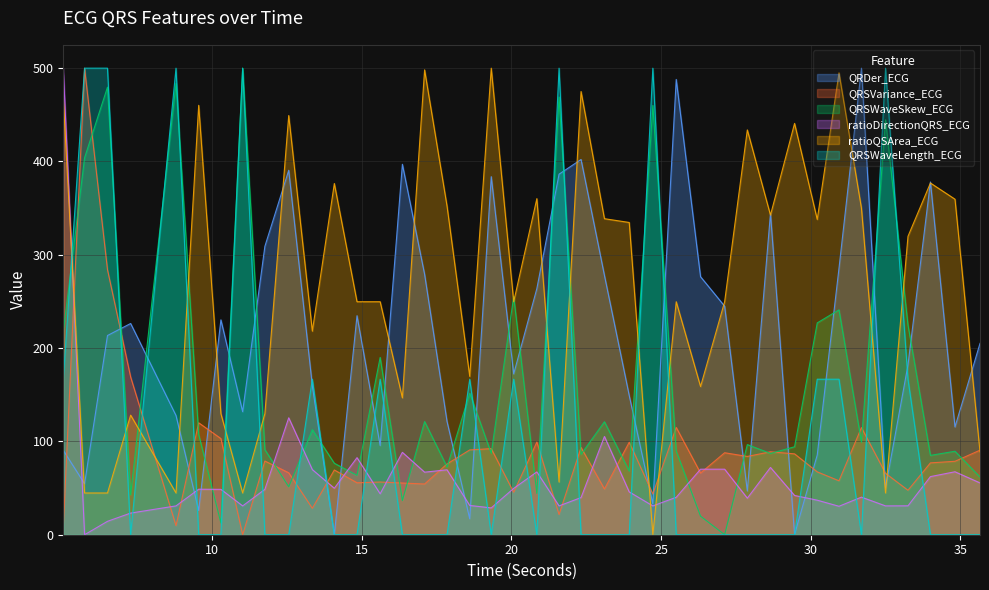

How many lines are shown in the chart?

6